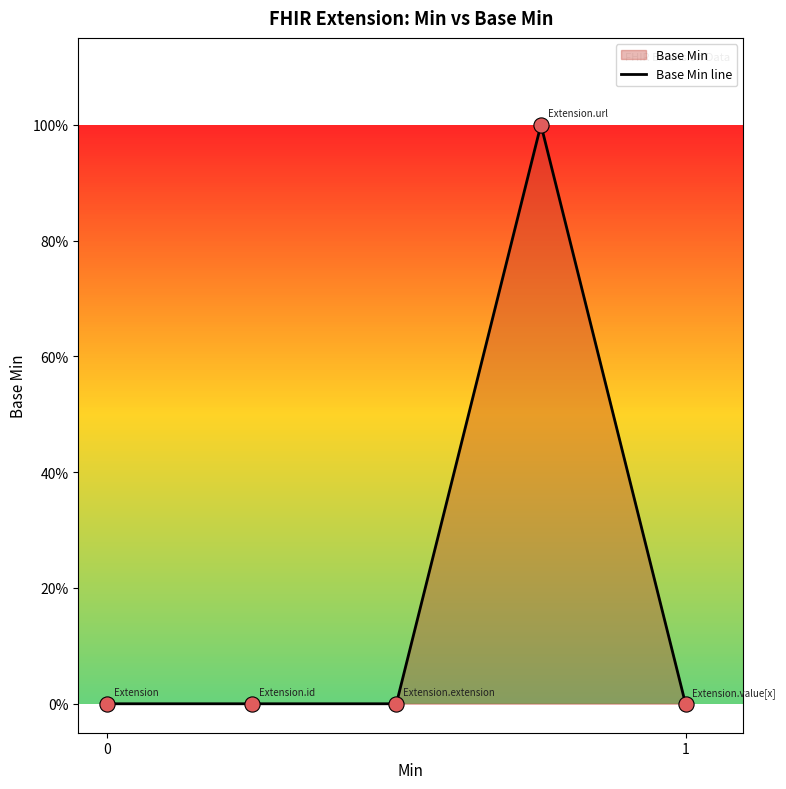

Between −1 and 2, which is larger?

2